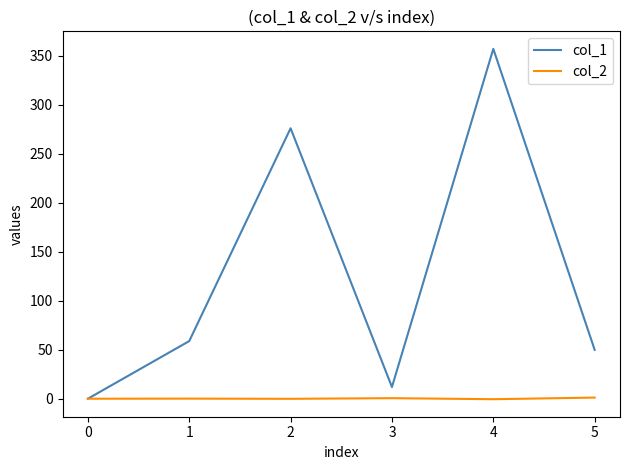

What are all the series names shown in the legend?

col_1, col_2